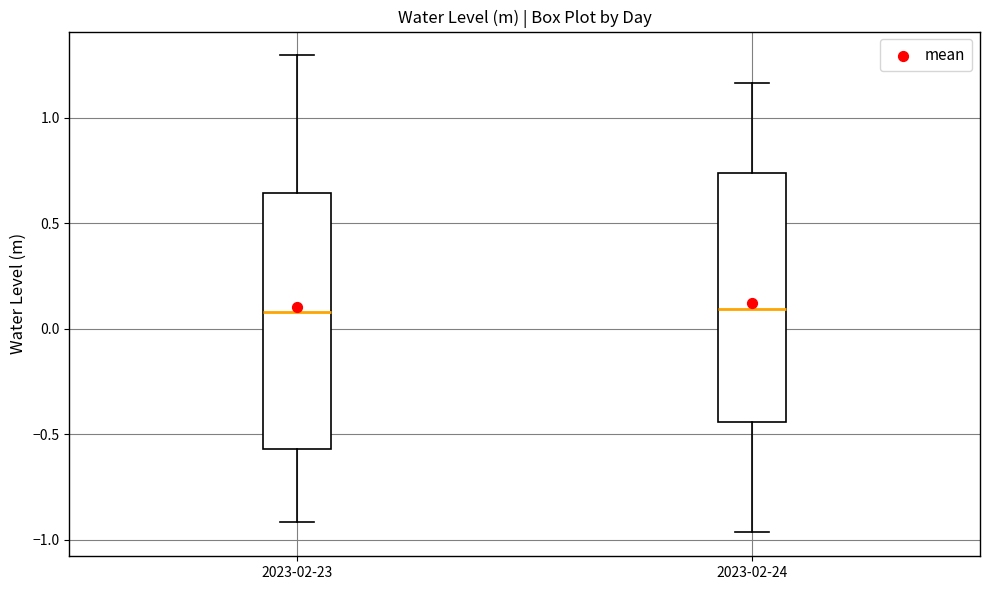

Reading left to right, read every box against the y-axis: the position of its median line, the range the box covers, and the ends of its whiskers. The values are not printed on the chart, so give them approximately, as read against the axis.

2023-02-23: median 0.10, box -0.55 to 0.65, whiskers -0.90 to 1.30
2023-02-24: median 0.10, box -0.45 to 0.75, whiskers -0.95 to 1.15